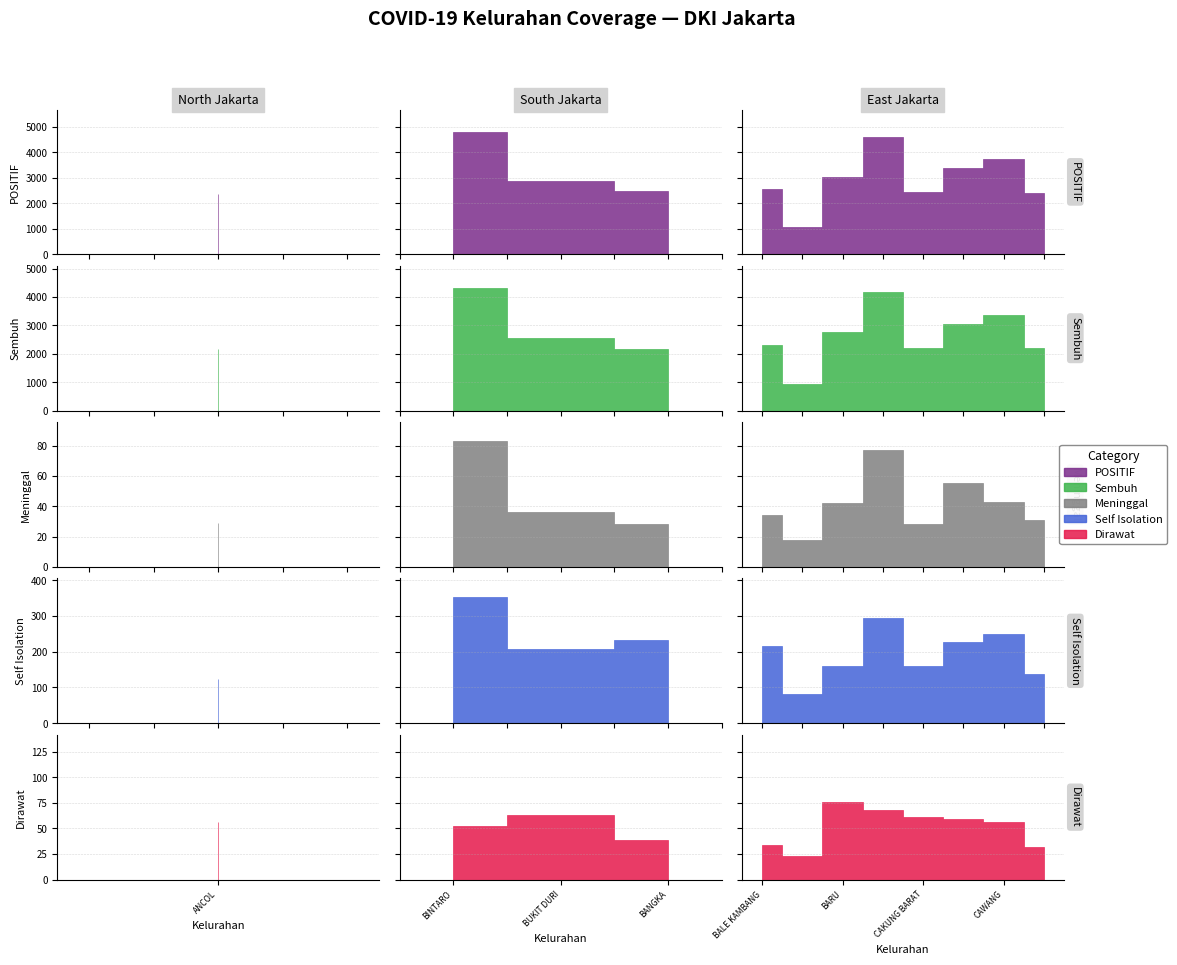

Is the value of Self Isolation at CAWANG greater than the value of Dirawat at CAWANG?

Yes